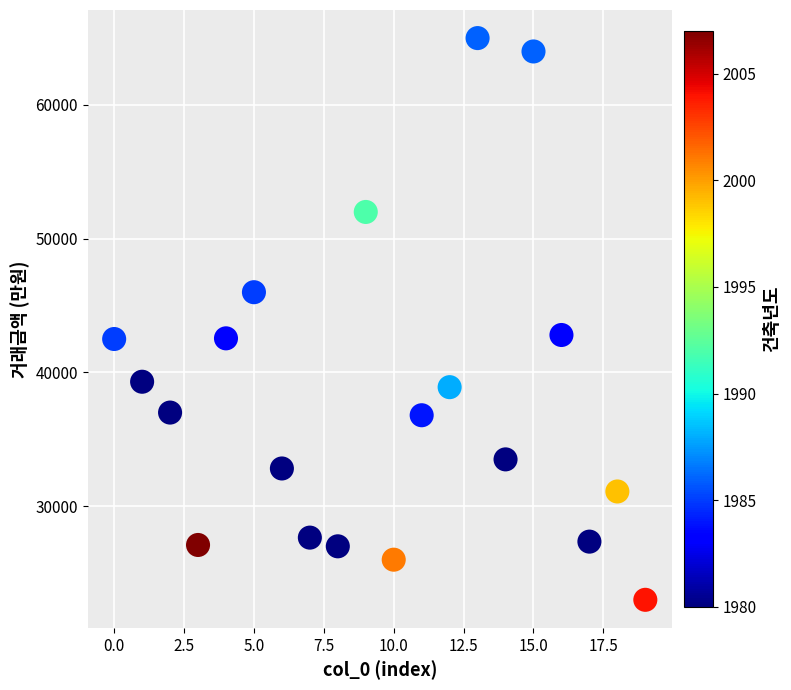

What is the range of Y values (max minus min)?

42000